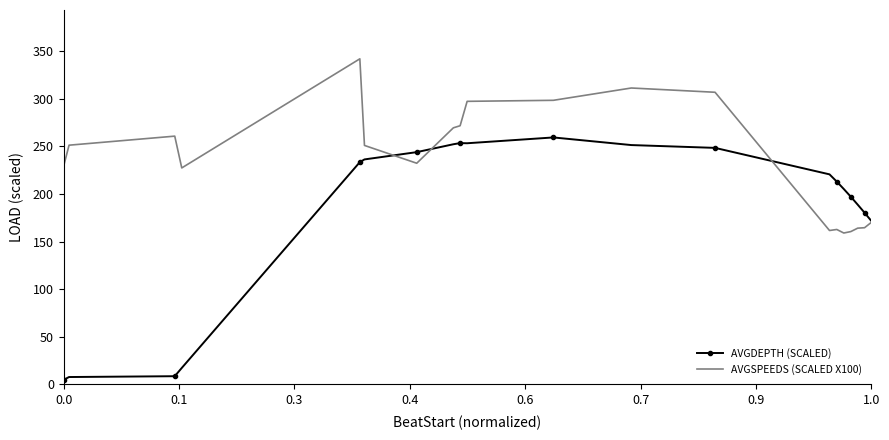

What is the maximum value shown in the chart?

341.9